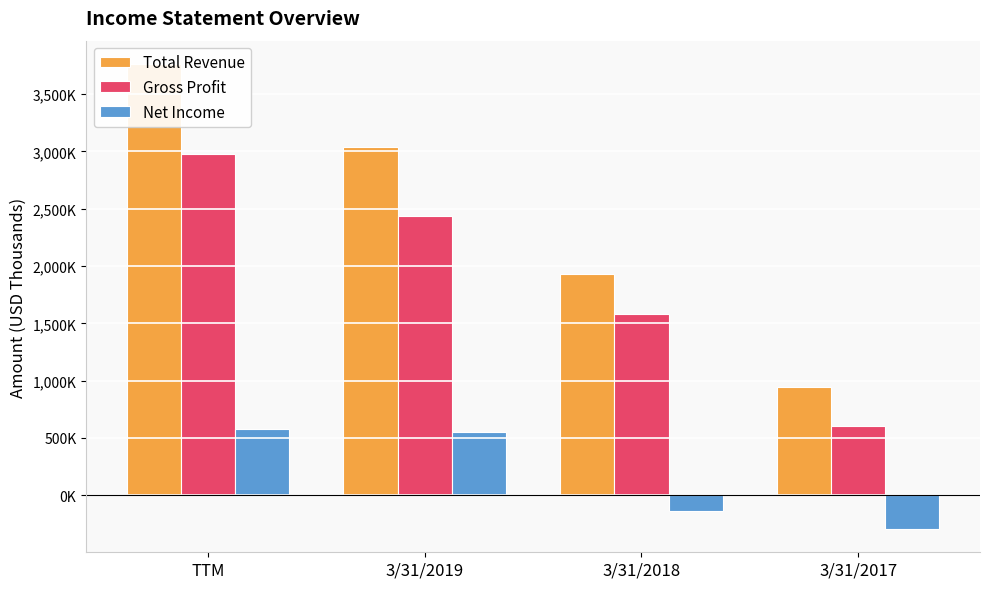

Where is Total Revenue nearest to the value 2352000?

3/31/2018